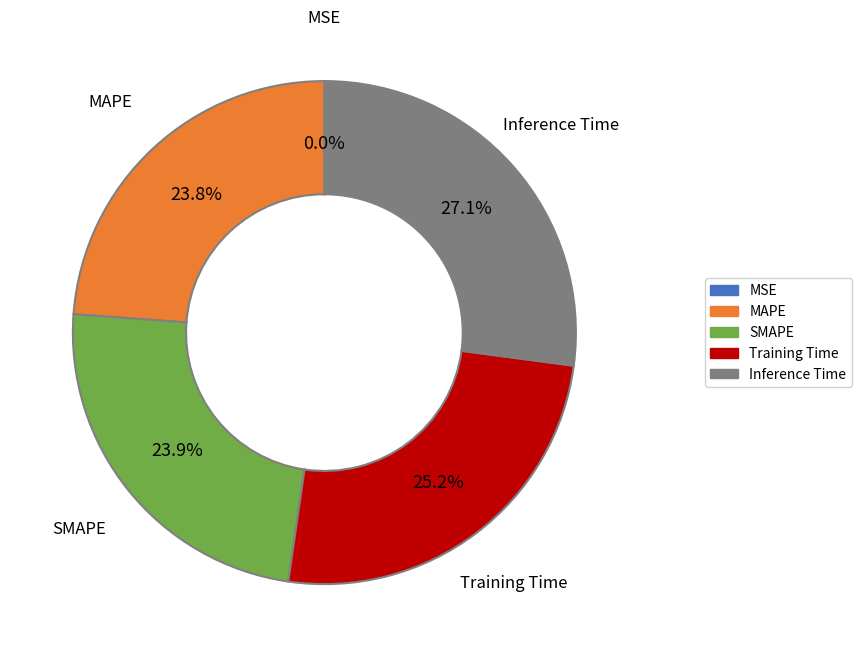

What is the largest slice in the pie chart?

Inference Time